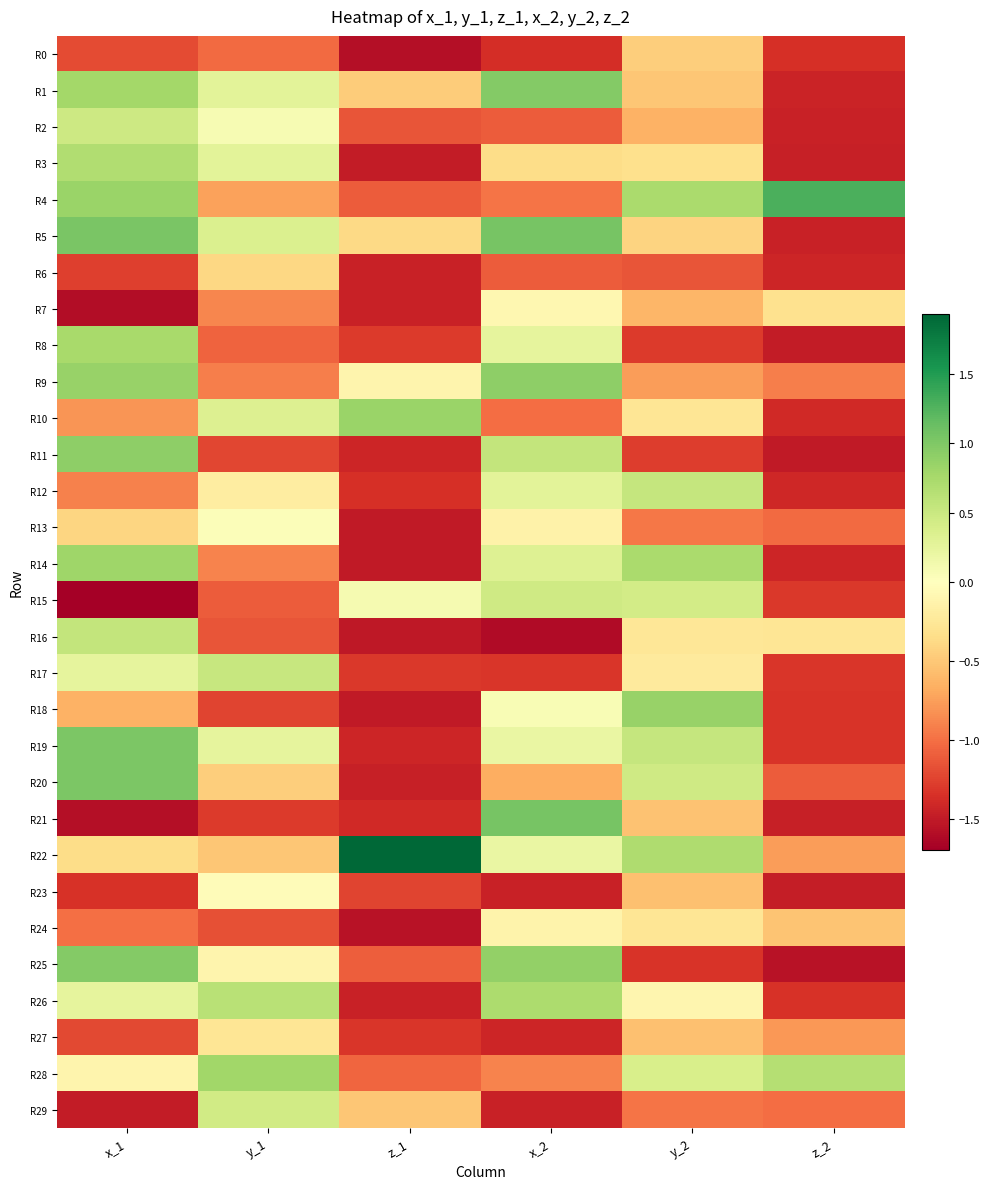

How many data points does each series have?

6